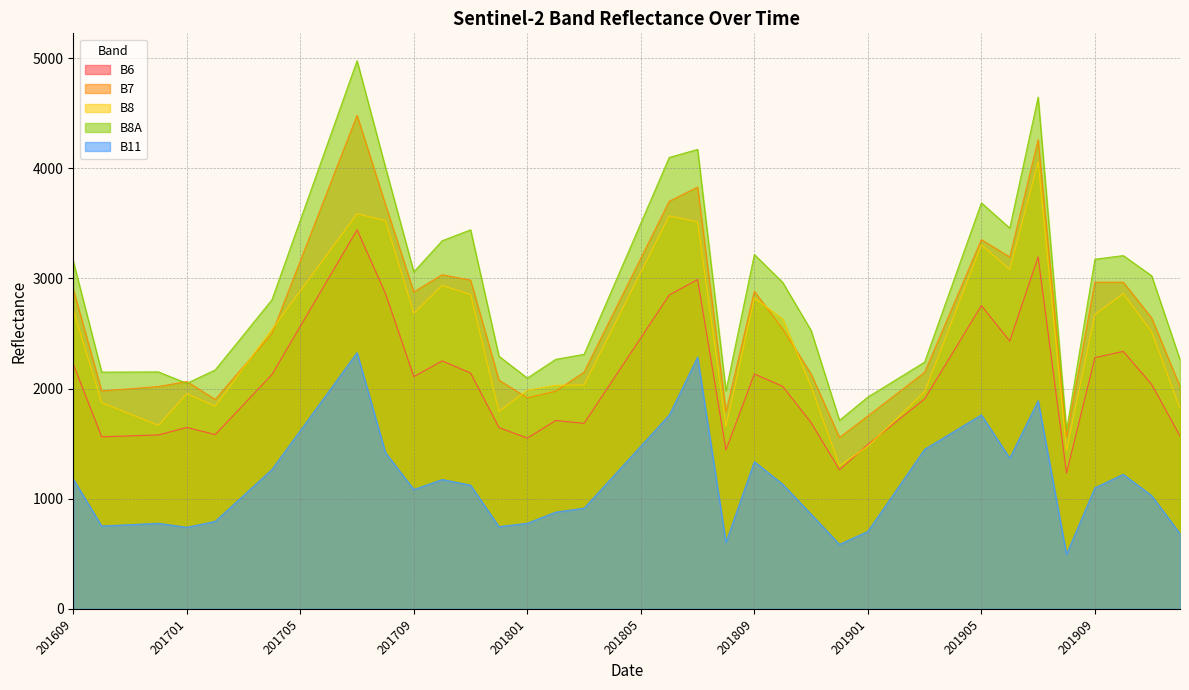

List the series in order of their peak value, lowest first.

B11, B6, B8, B7, B8A